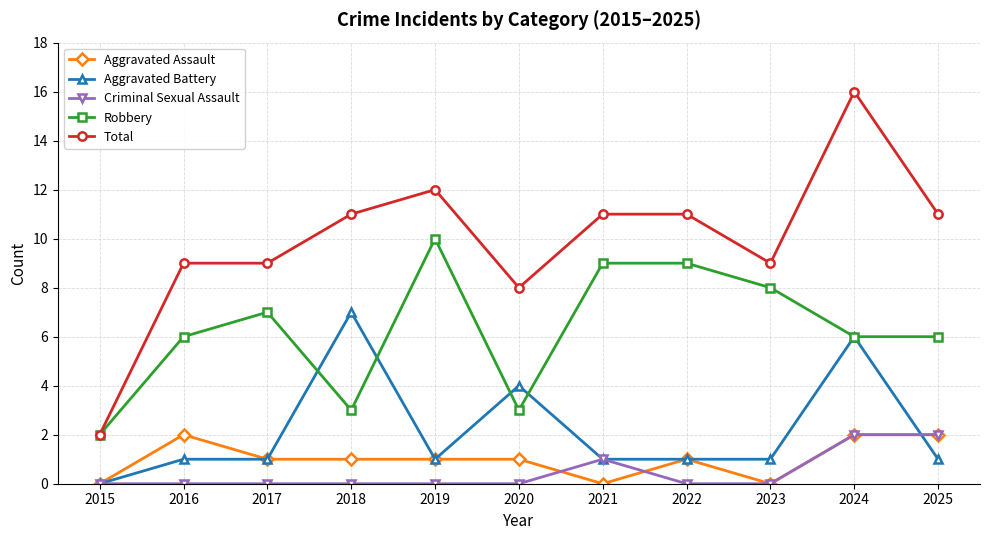

What is the difference between the maximum and minimum values in the Aggravated Assault series?

2